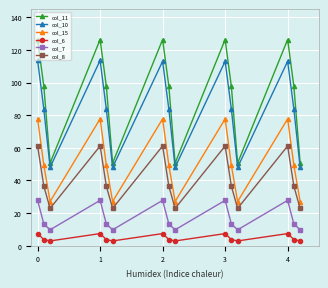

How many lines are shown in the chart?

6